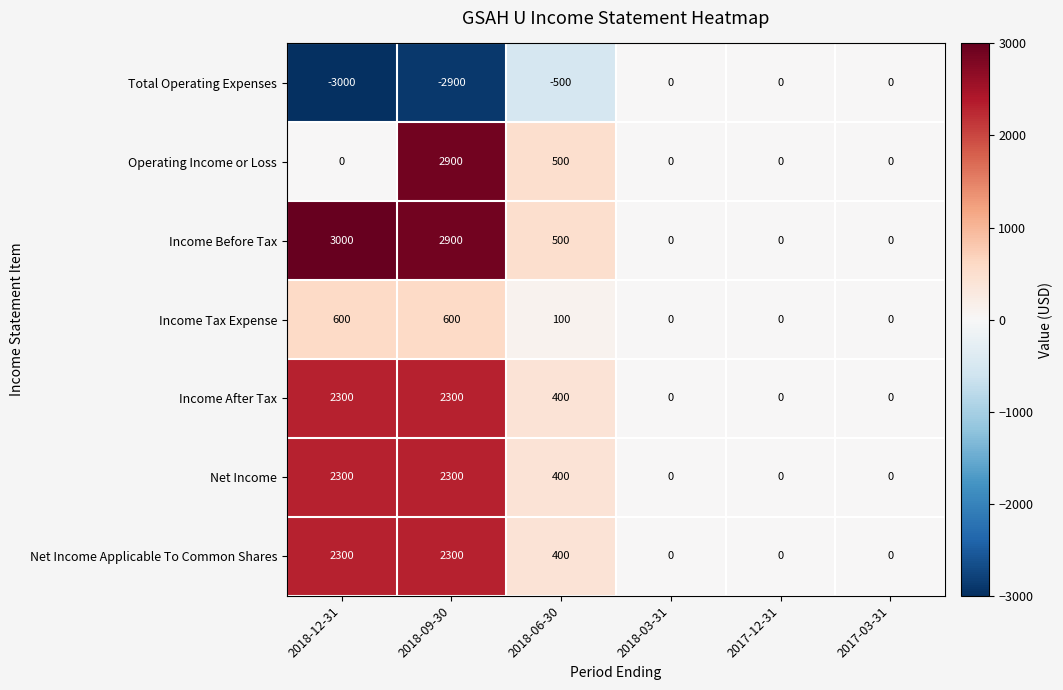

What is the difference between the highest and lowest values at 2018-09-30?

5800